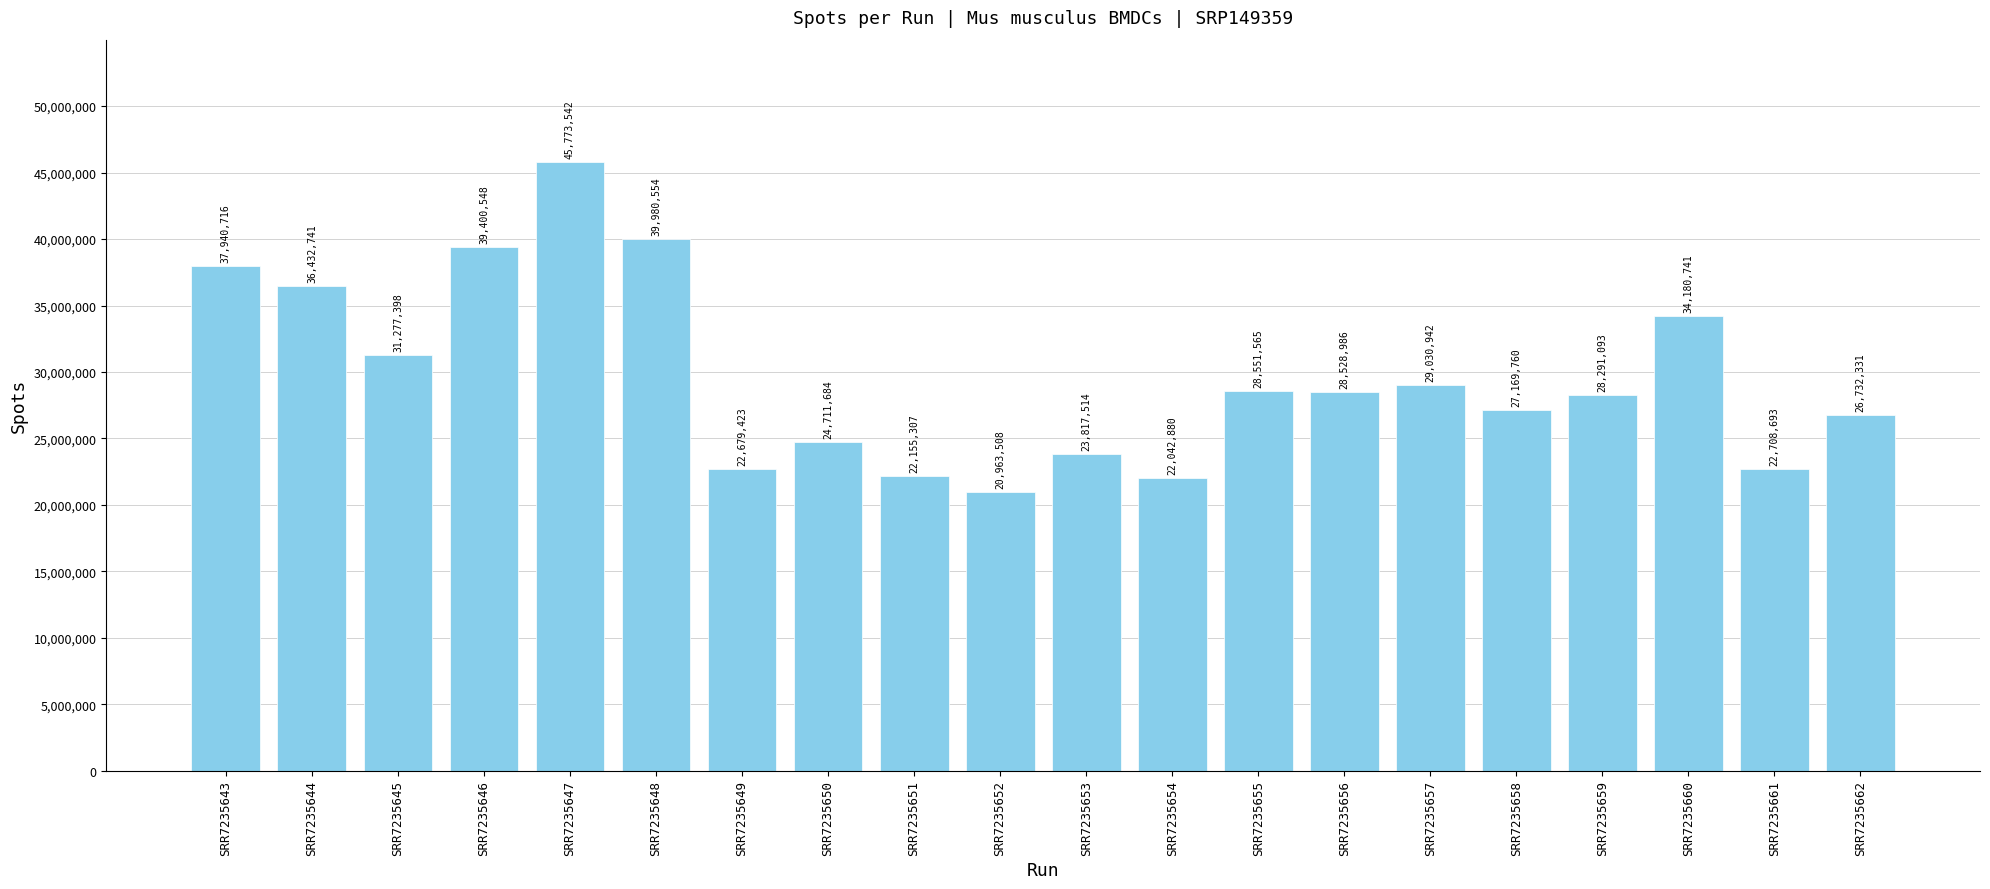

What is the change in value from SRR7235655 to SRR7235661?

-5842872